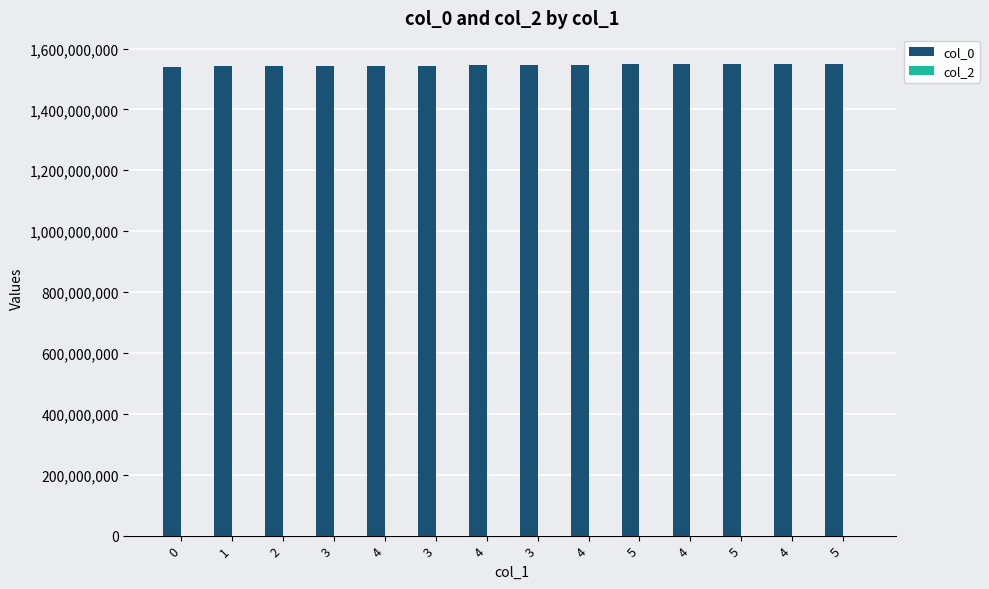

How many values are below 1546517240?

7